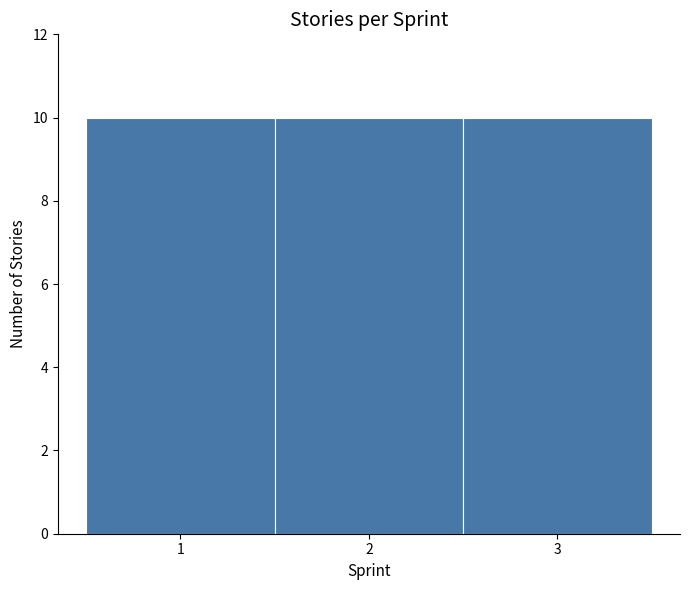

Reading left to right, list every bar in this chart as the range it spans on the x-axis followed by its height. The values are not printed on the chart, so give them approximately, as read against the axis.

0.5 to 1.5: 10
1.5 to 2.5: 10
2.5 to 3.5: 10